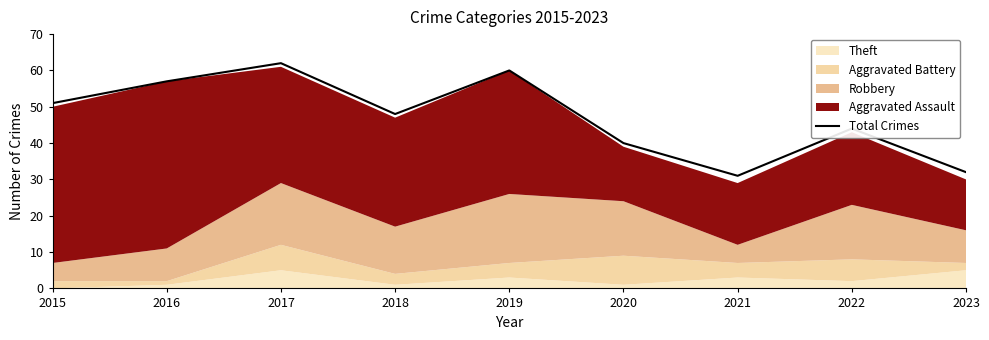

Reading right to left, list all the values displayed in this chart.

32	44	31	40	60	48	62	57	51